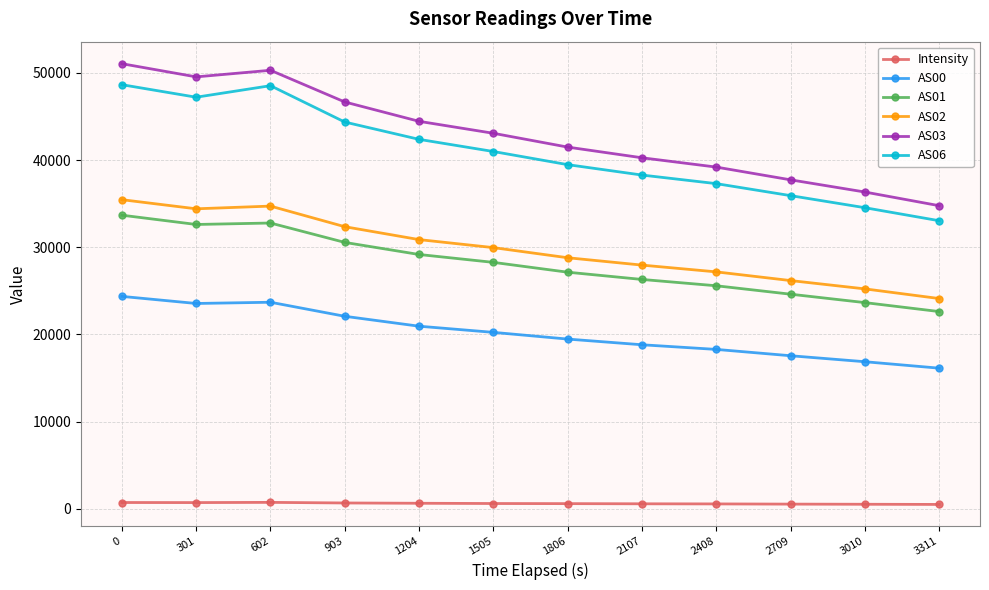

True or false: AS03 and AS02 intersect in this chart.

False